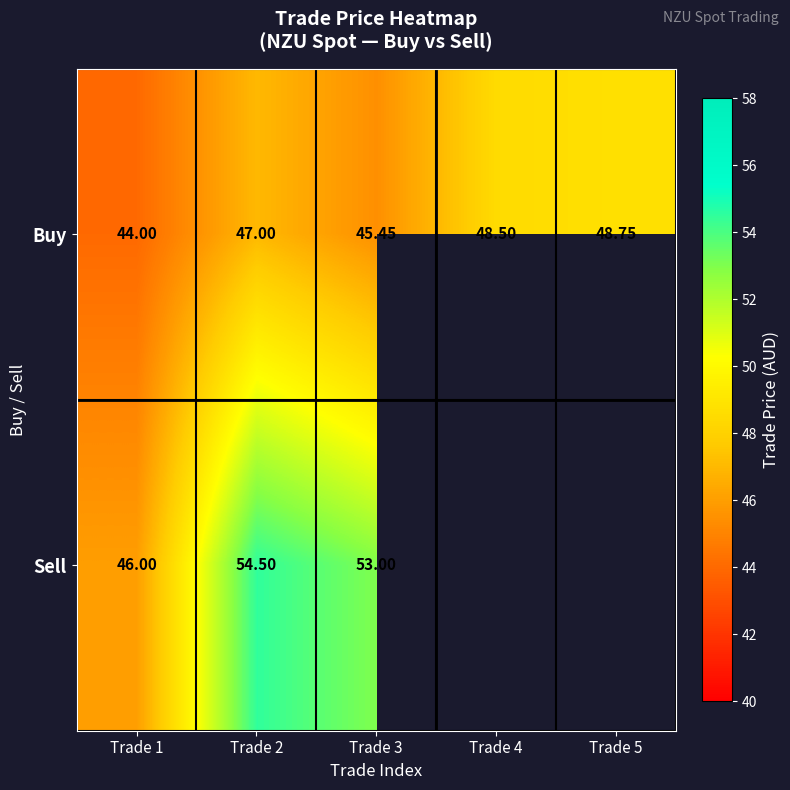

At how many categories does at least one series exceed 53?

1